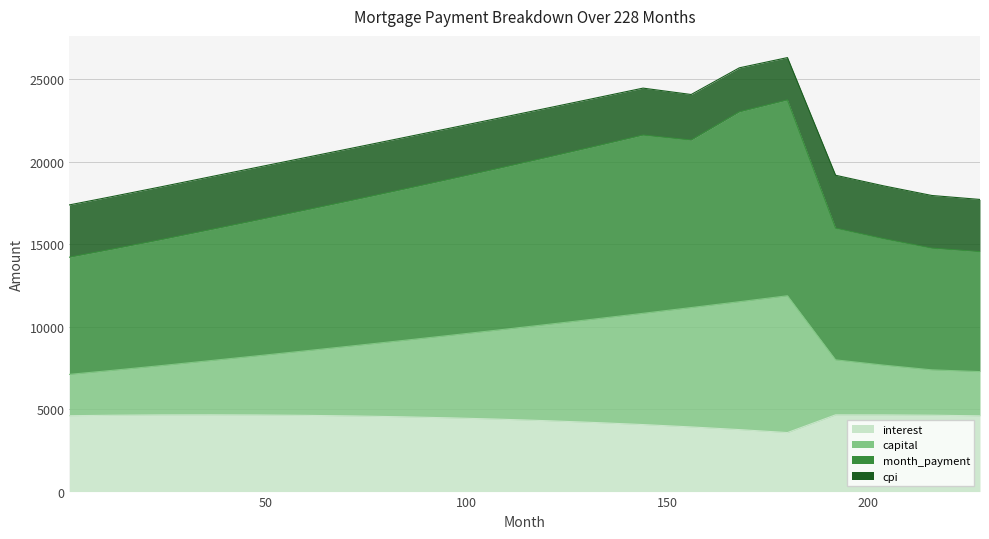

At which category does the chart reach its peak across all series?

180